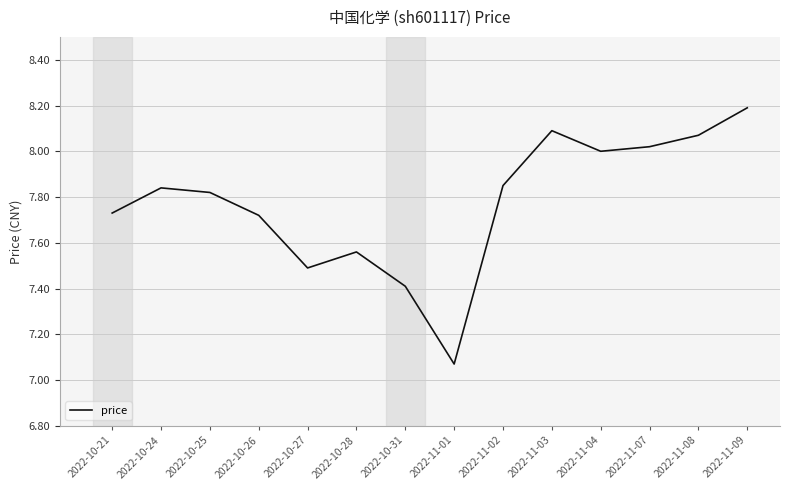

What is the change in value from 2022-10-26 to 2022-11-02?

+0.1